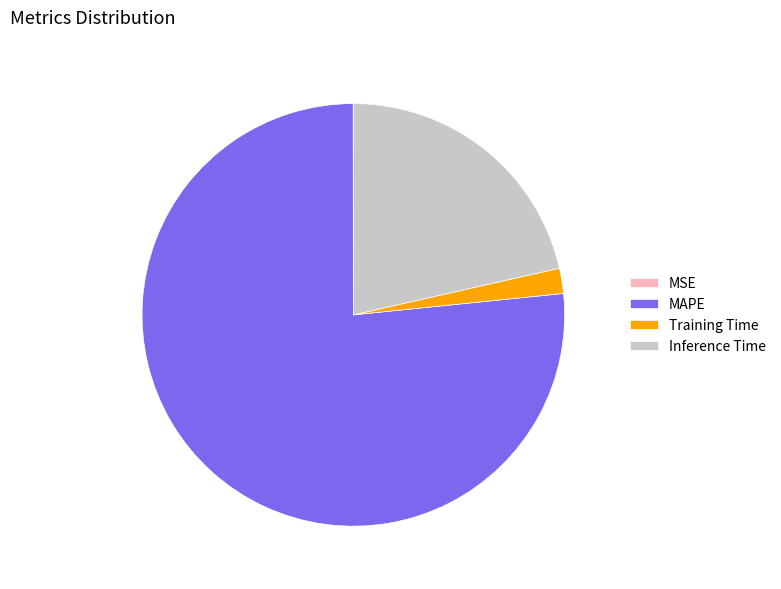

Do Inference Time and Training Time together represent more than half of the pie?

No